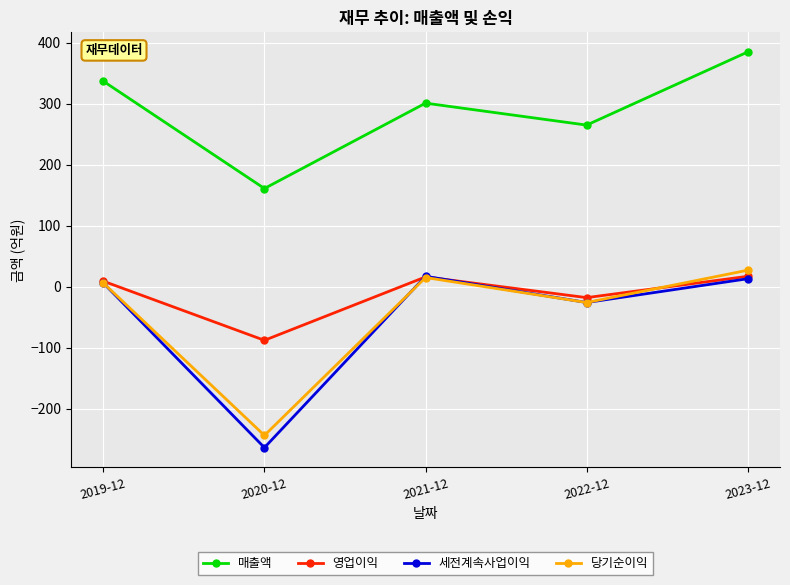

How many interior local valleys does the 매출액 series have?

2